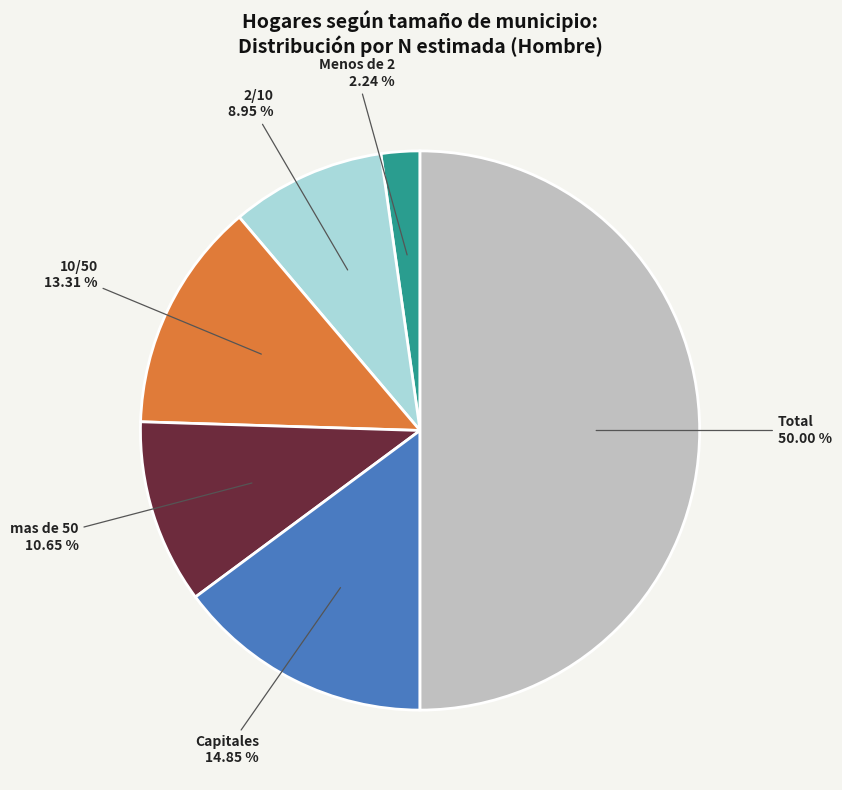

To the nearest percent, what is the difference between the mas de 50 and Total slice percentages?

39%